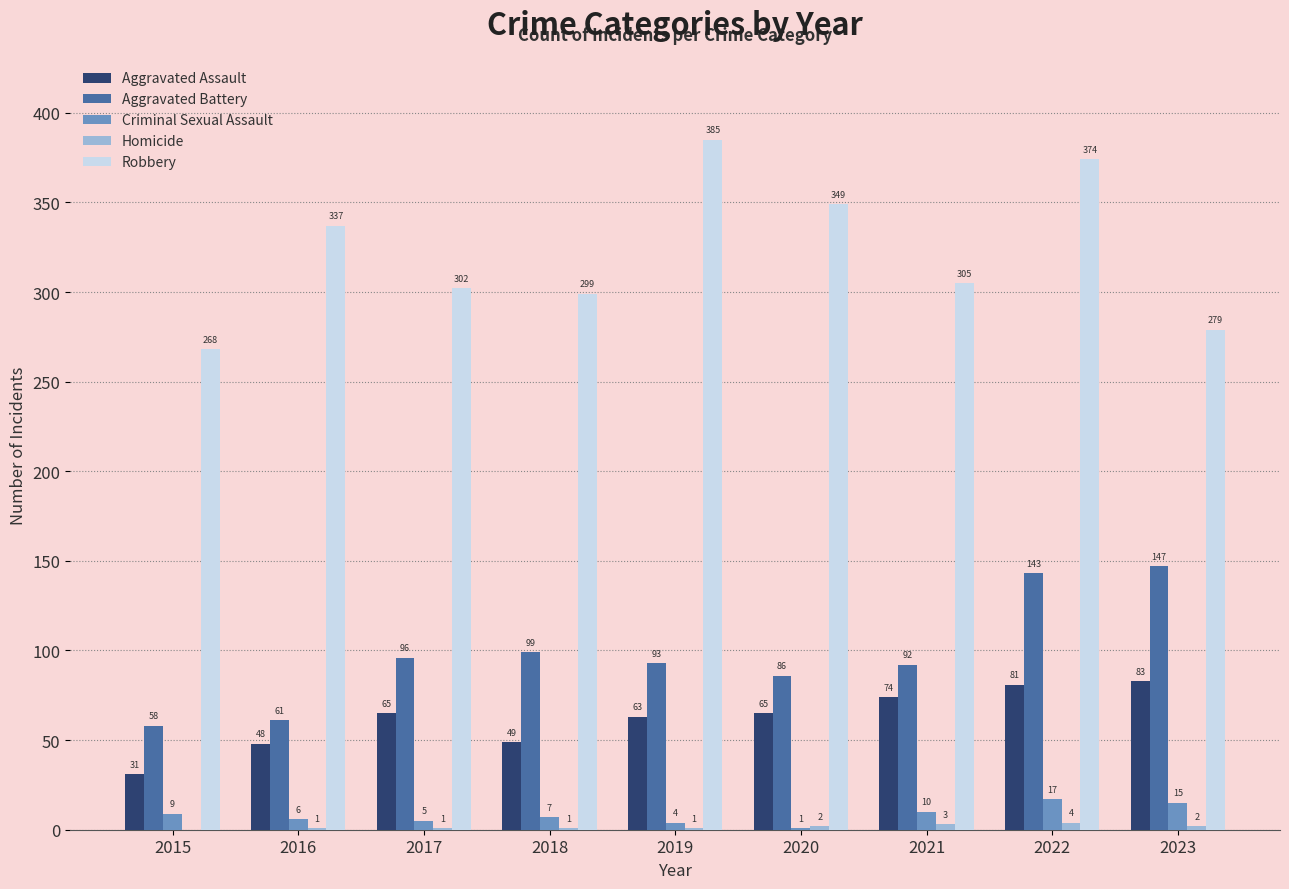

What value does the Robbery series have at 2023, to the nearest 5?

280